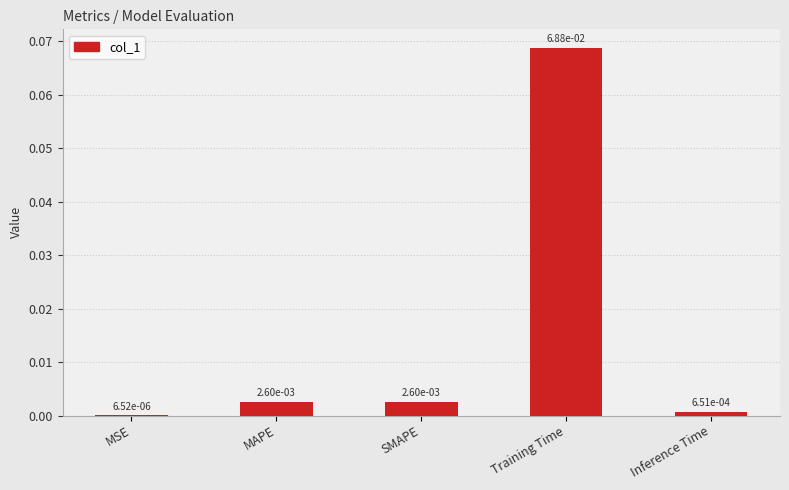

Which label corresponds to the largest value in the chart?

Training Time